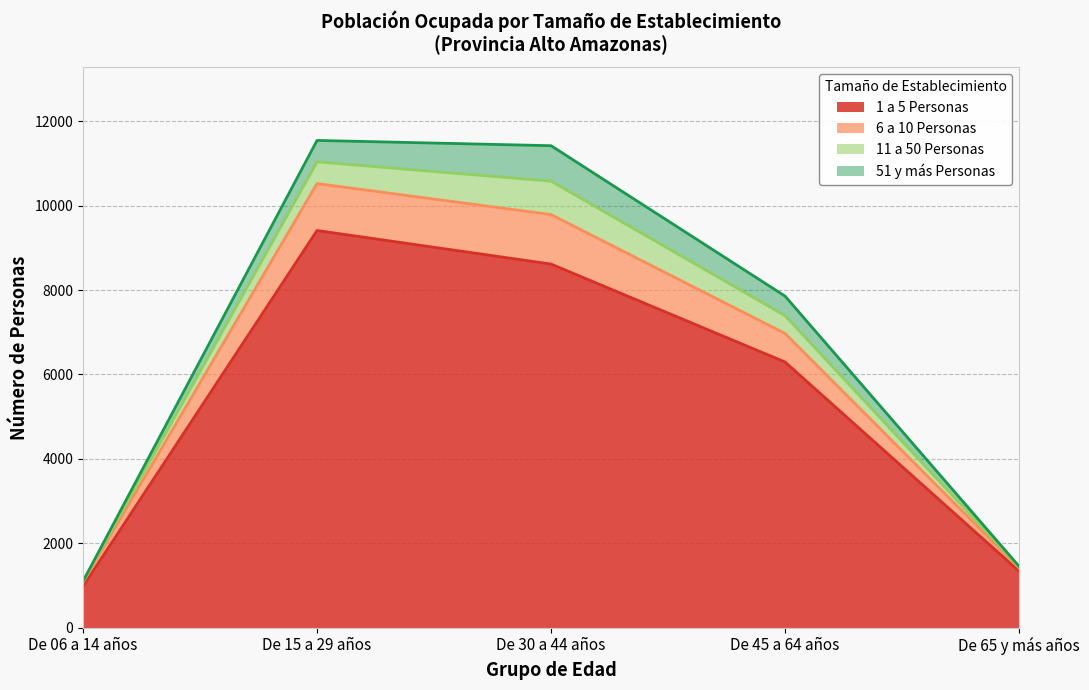

True or false: 6 a 10 Personas and 1 a 5 Personas intersect in this chart.

False